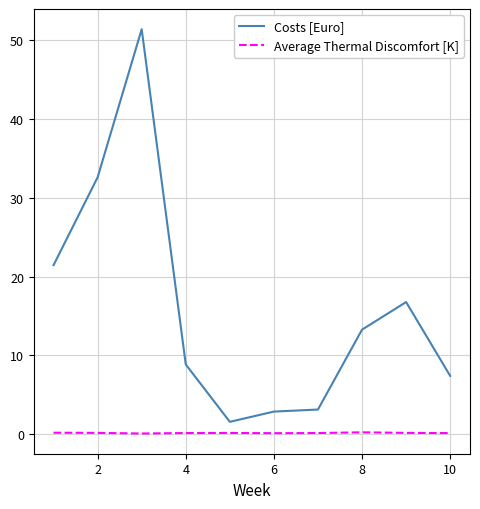

Which series has the largest range (max minus min)?

Costs [Euro]